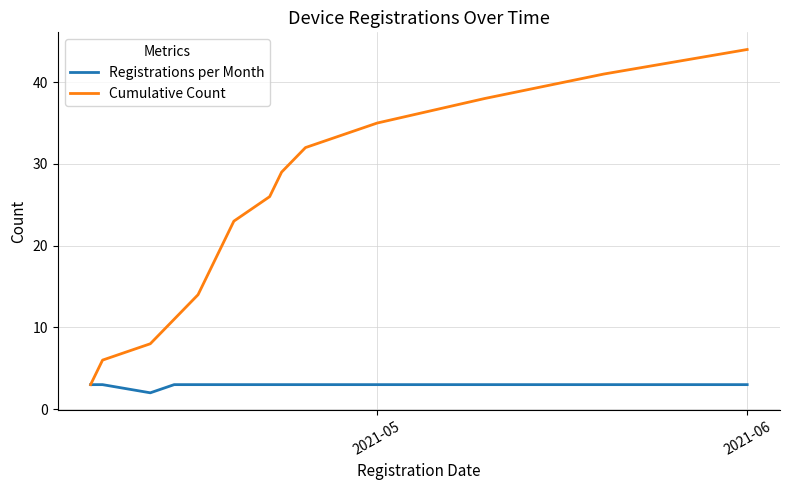

Which series has the largest range (max minus min)?

Cumulative Count